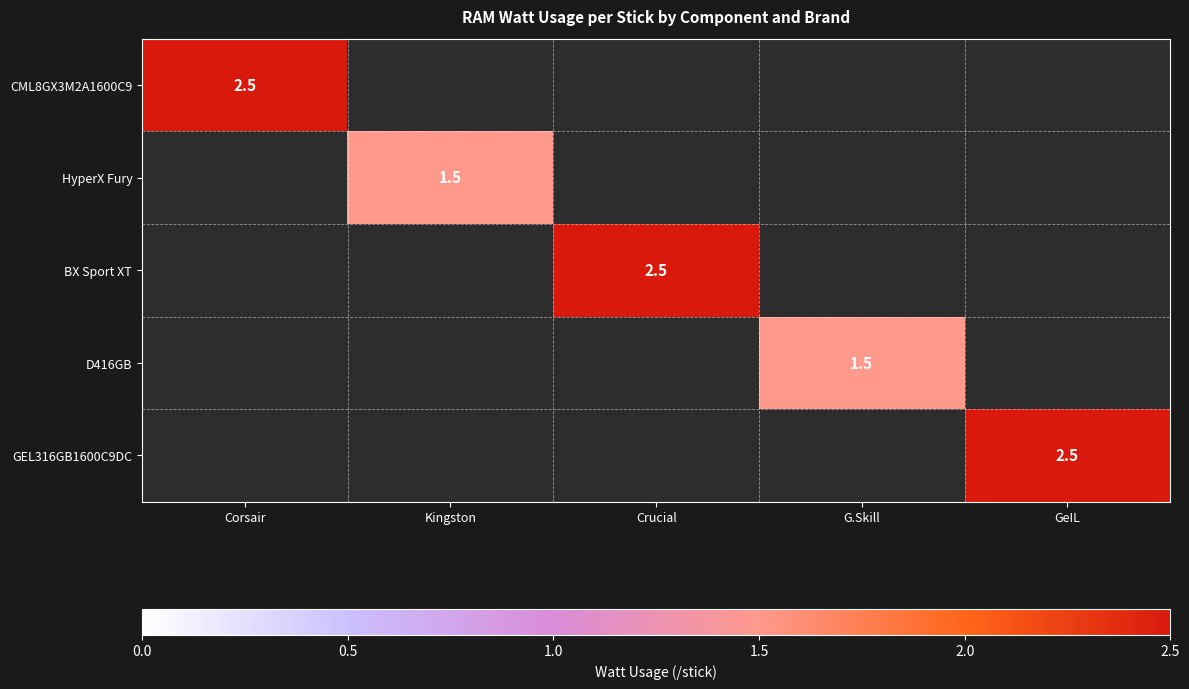

At how many categories does at least one series exceed 1?

5